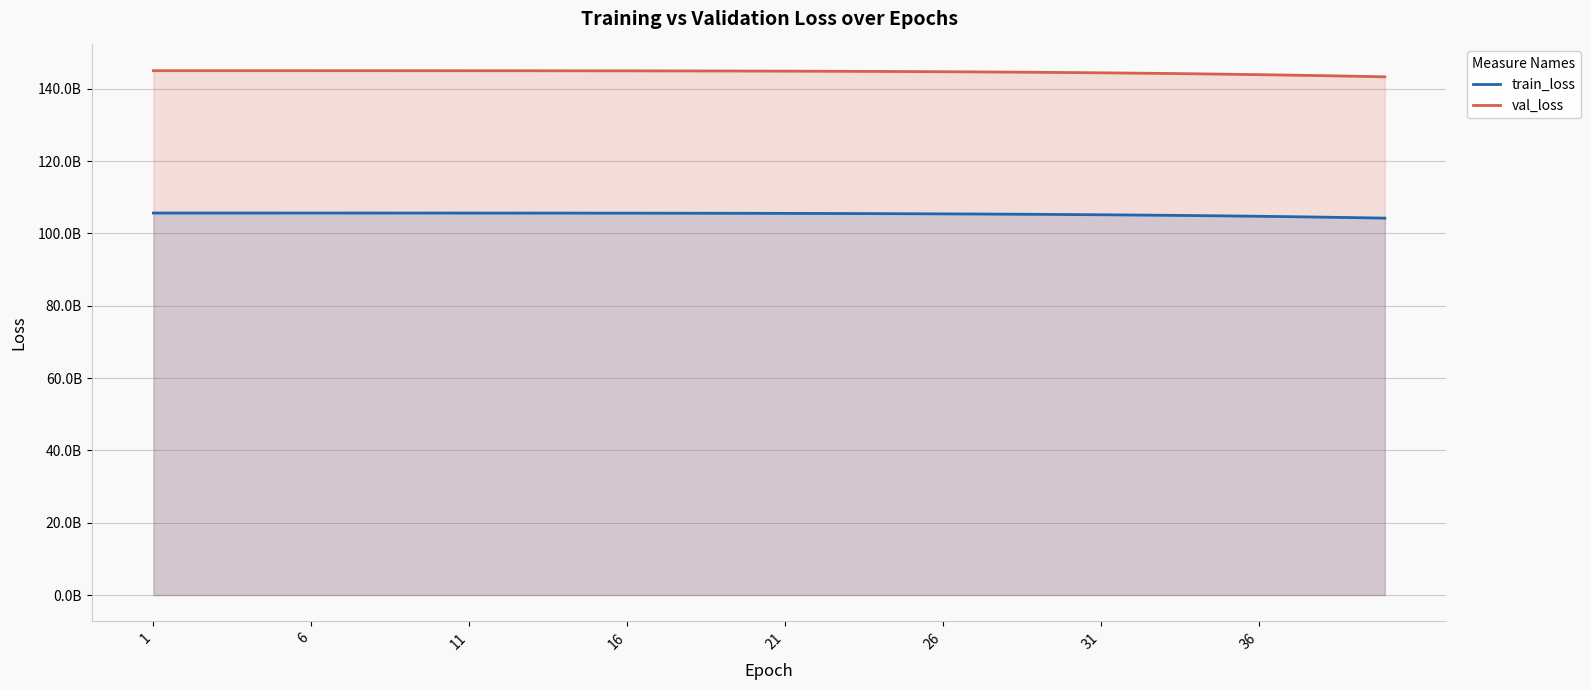

Does the chart display data point markers on the line(s)?

No